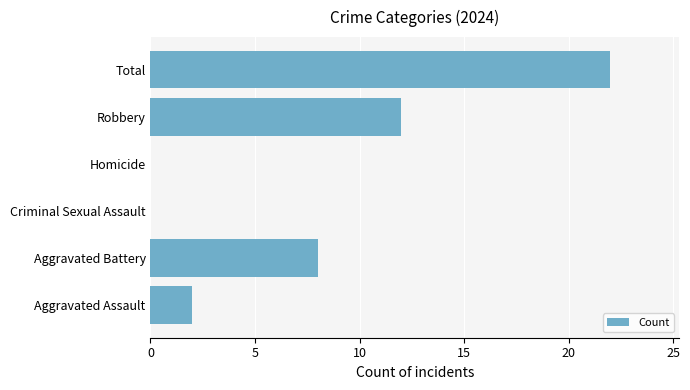

How many distinct data groups are displayed?

1